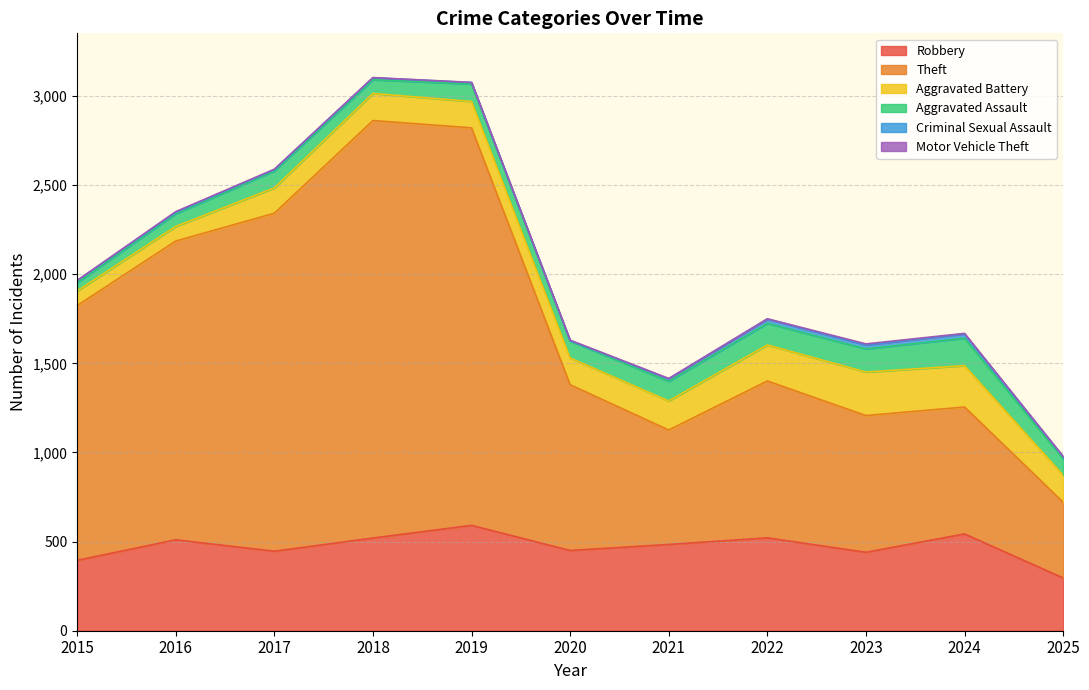

What are all the series names shown in the legend?

Robbery, Theft, Aggravated Battery, Aggravated Assault, Criminal Sexual Assault, Motor Vehicle Theft